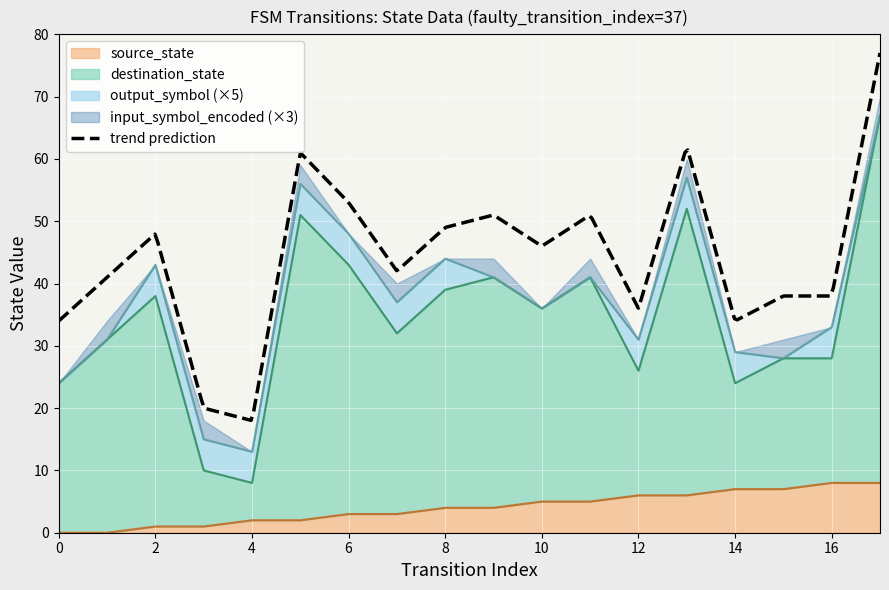

What is the value of the destination_state point at the 1st from the left?

24